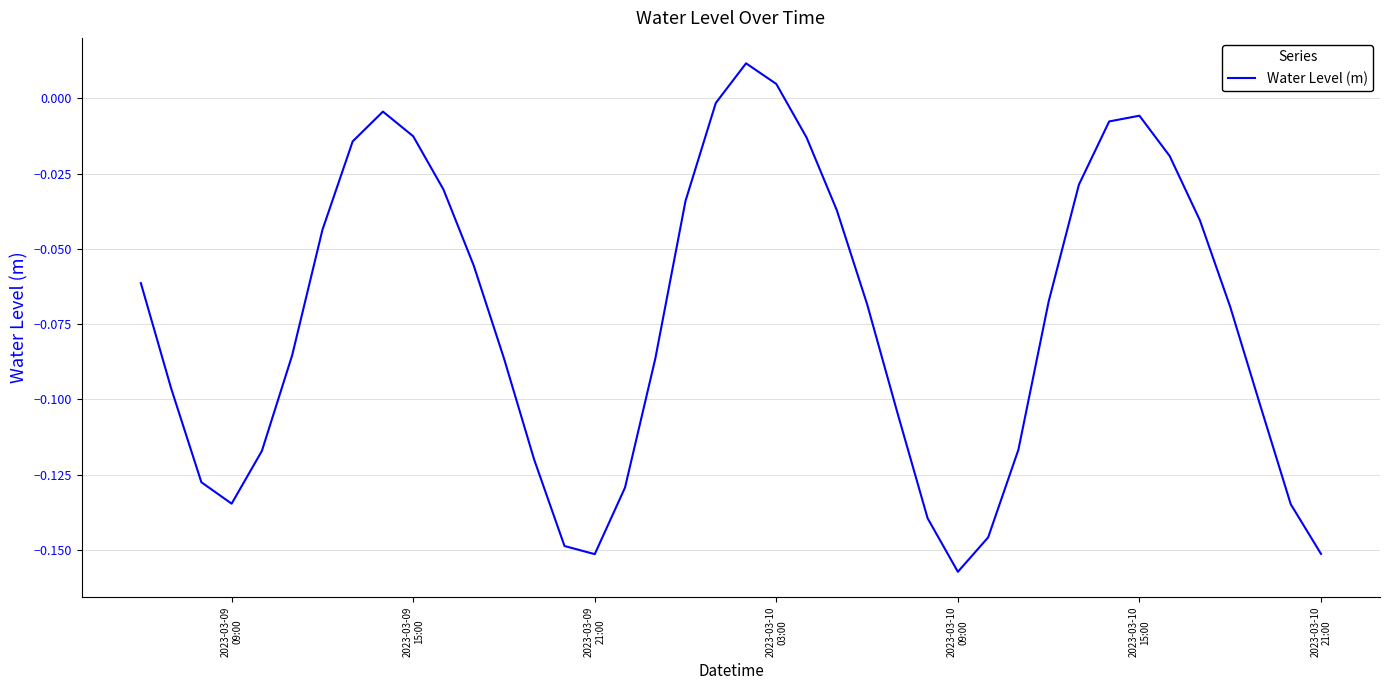

Does the chart have visible grid lines?

Yes